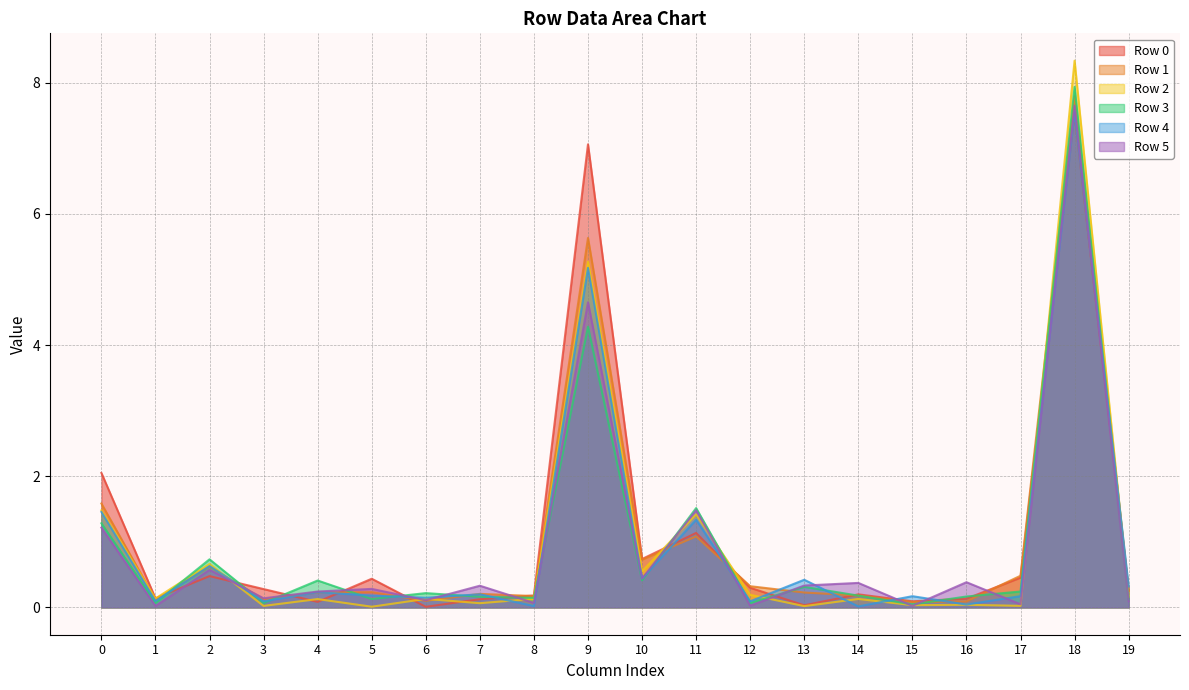

At which category is the sum across all series the highest?

18